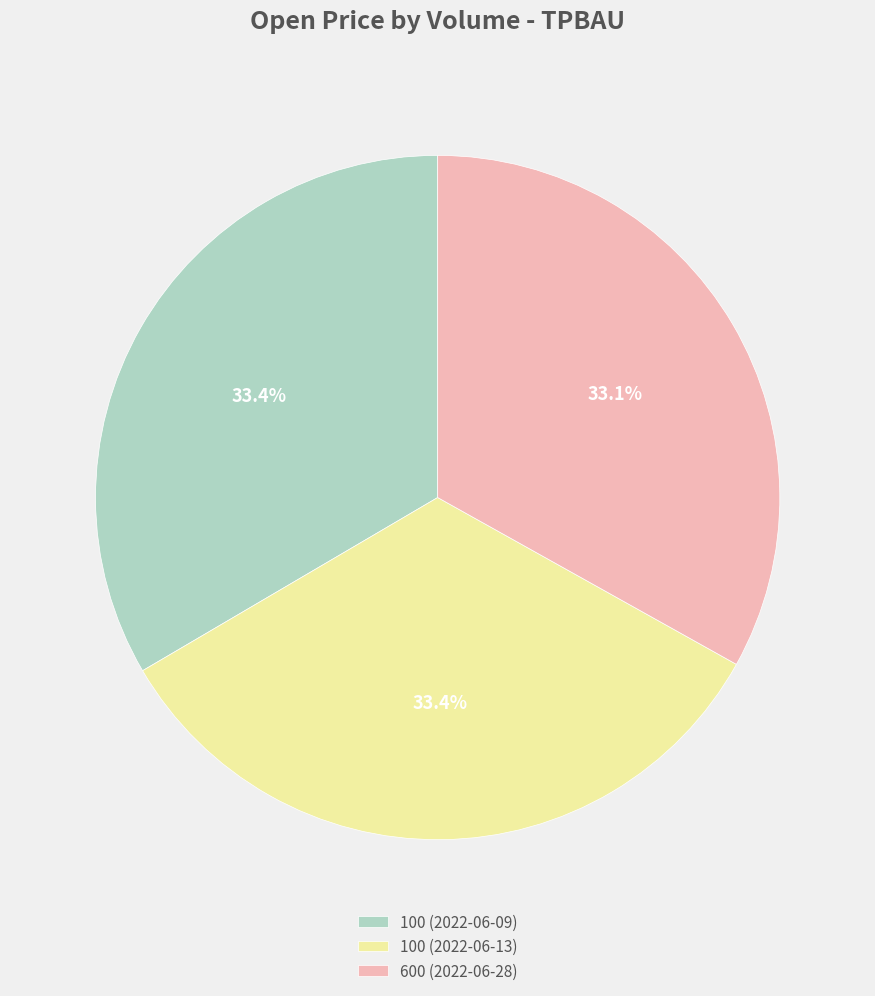

To the nearest percent, what percentage of the pie is 100 (2022-06-09)?

33%